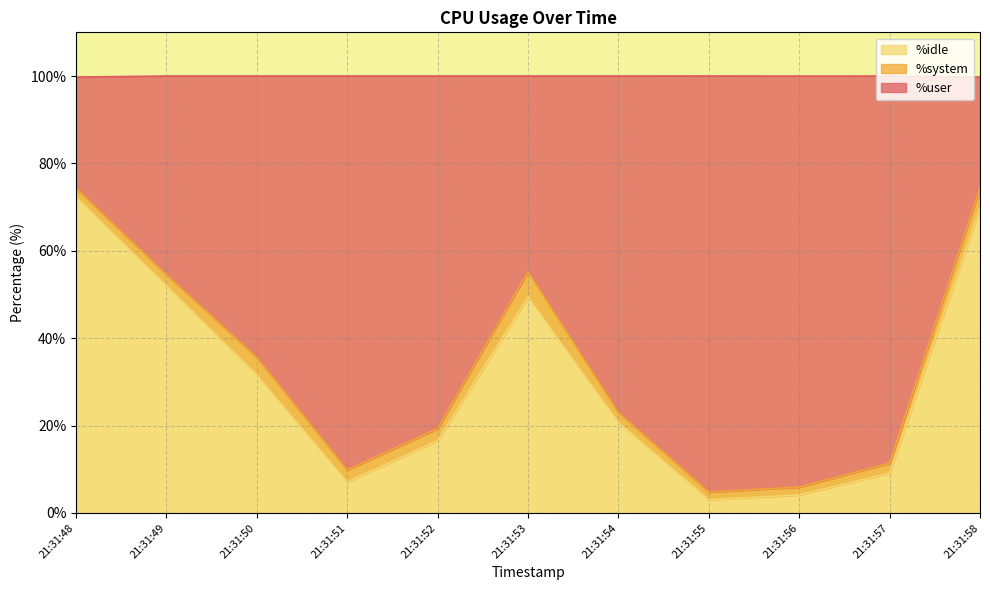

Where is %idle nearest to the value 37?

21:31:50